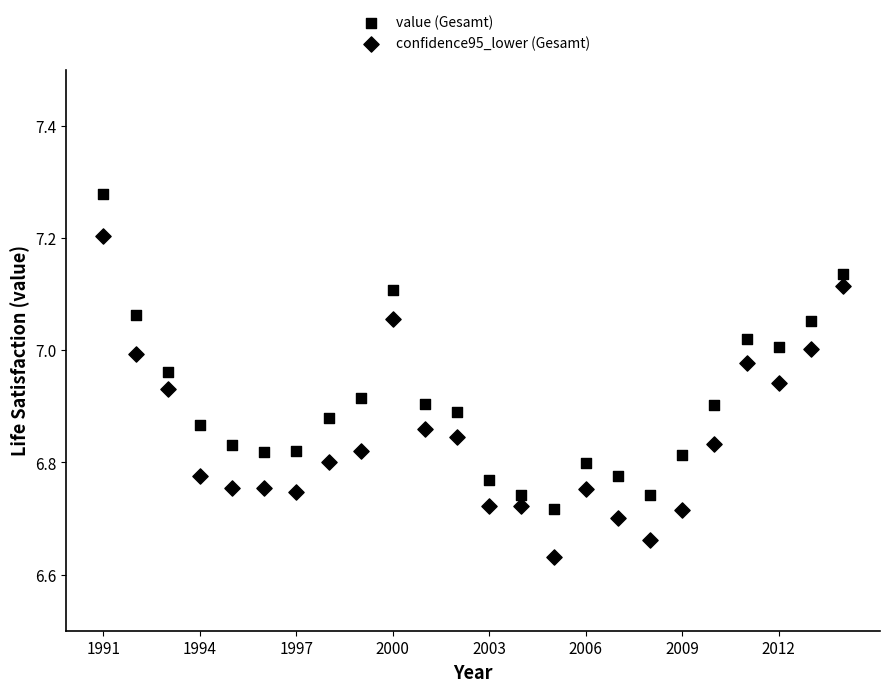

How many data points are displayed?

48